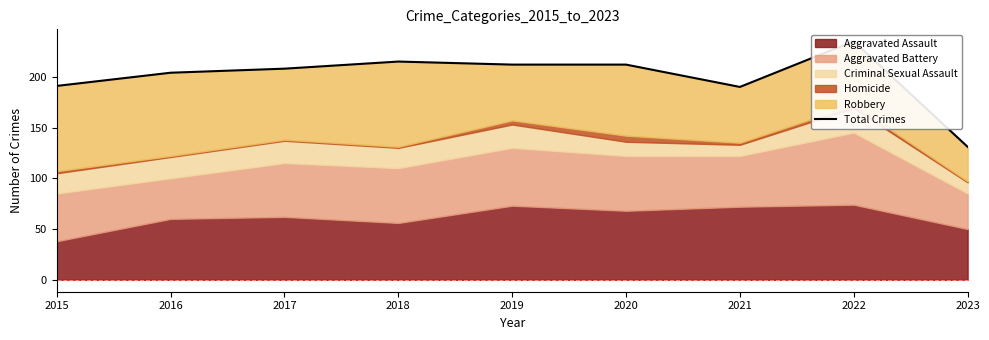

Does the chart display data point markers on the line(s)?

No